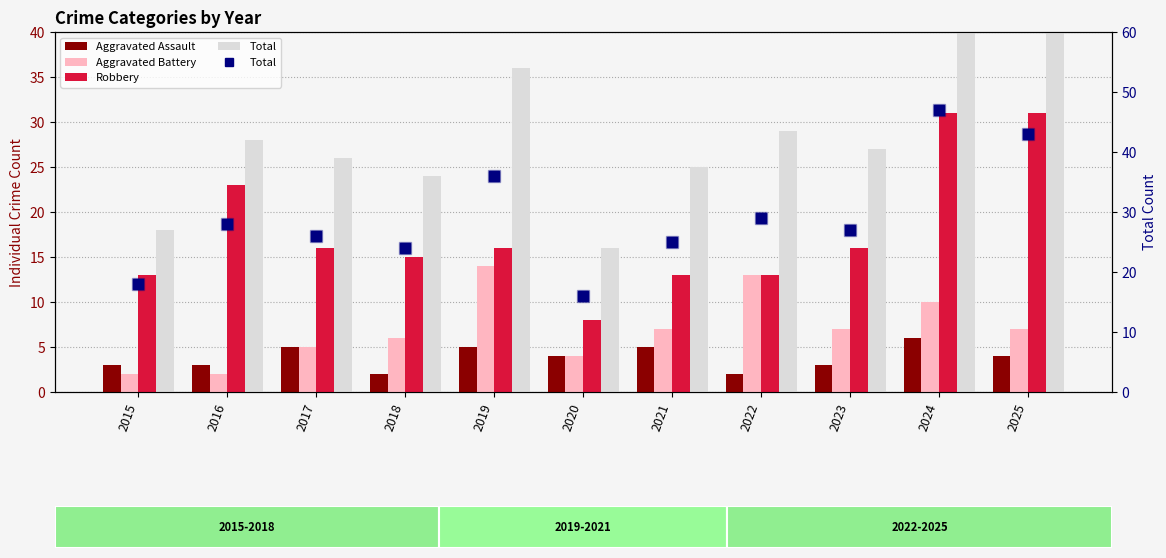

What is the difference between the Aggravated Assault values at 2018 and 2019?

3